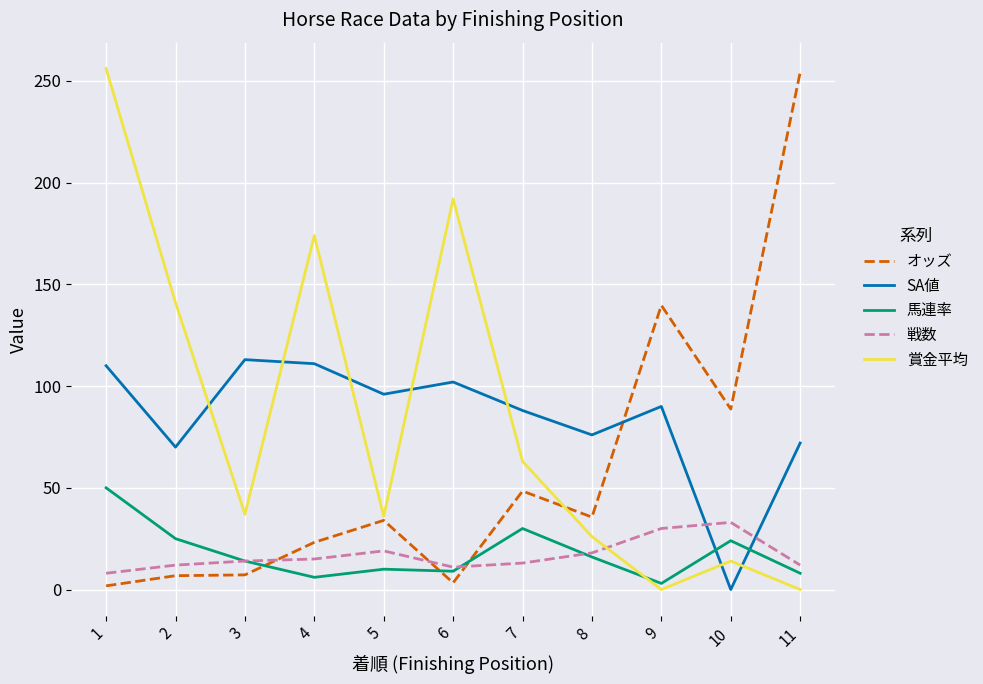

What are all the series names shown in the legend?

オッズ, SA値, 馬連率, 戦数, 賞金平均